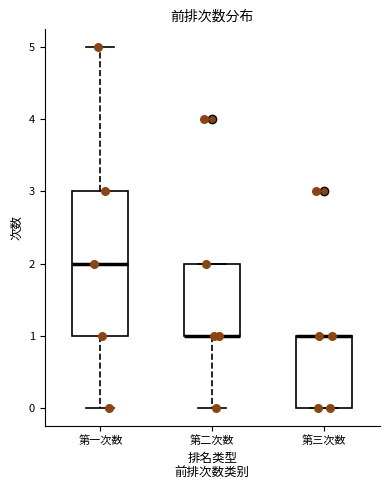

Where is the lower edge of the box for 第二次数 on the y-axis? The values are not printed on the chart, so give them approximately, as read against the axis.

1